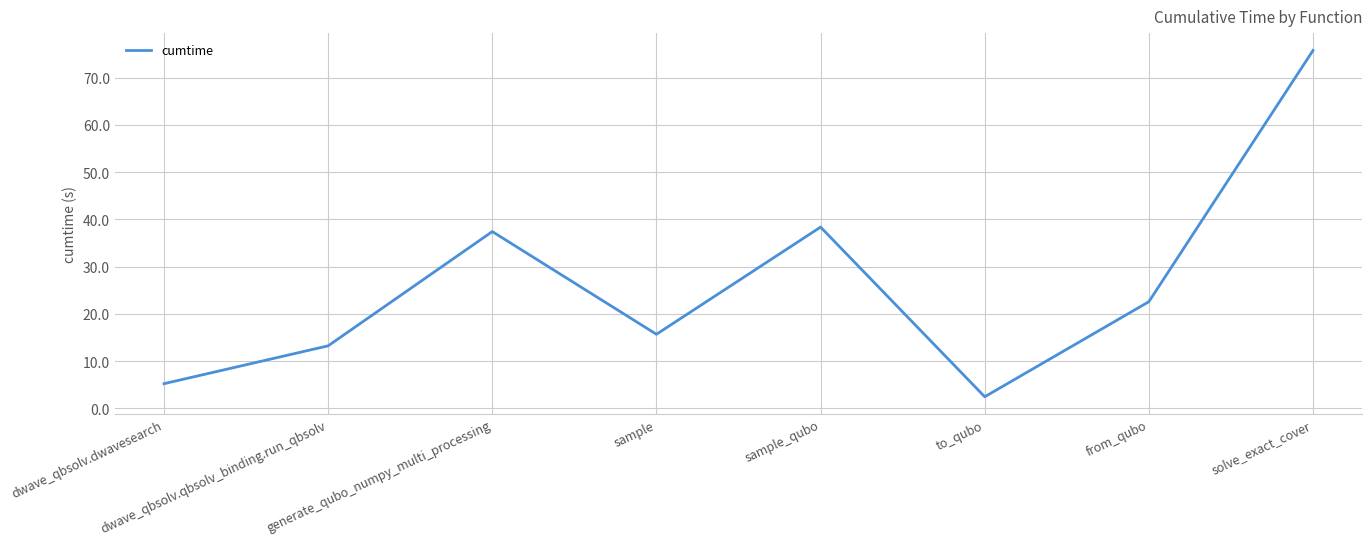

What is the maximum value shown in the chart?

75.8